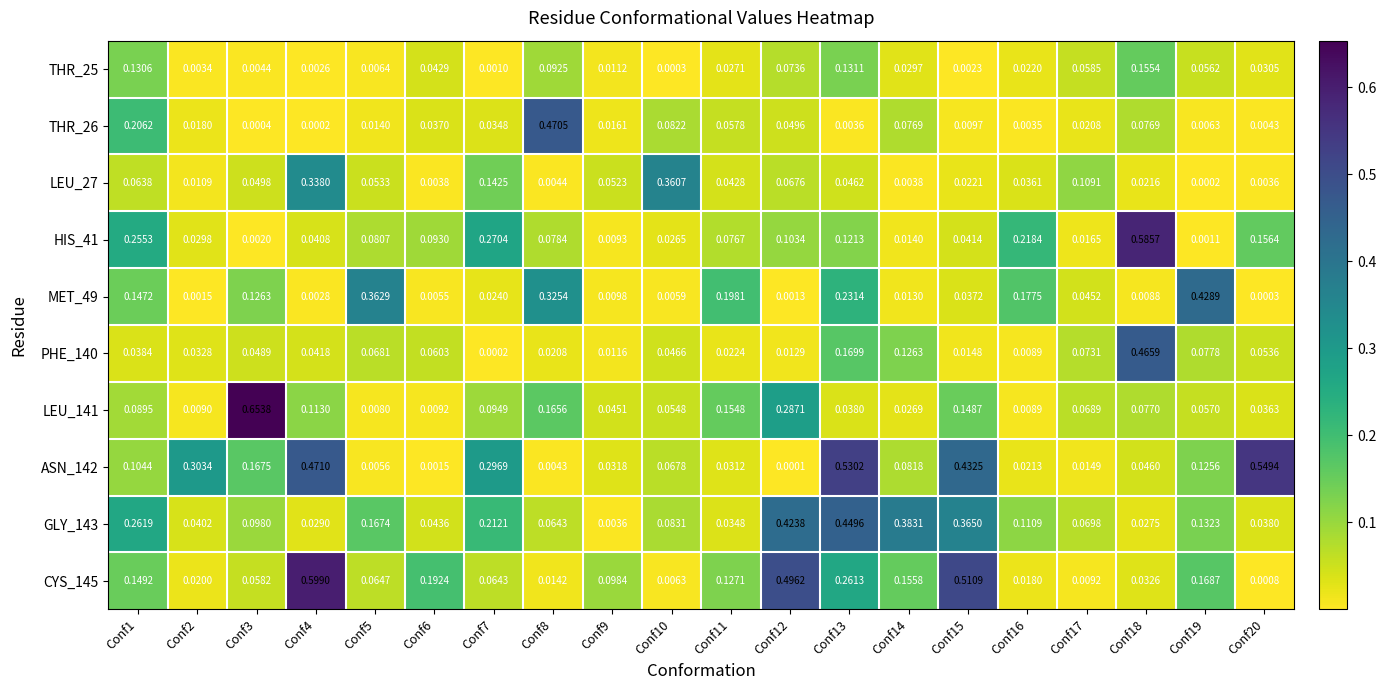

At Conf6, list the series in order from largest to smallest.

CYS_145, HIS_41, PHE_140, GLY_143, THR_25, THR_26, LEU_141, MET_49, LEU_27, ASN_142